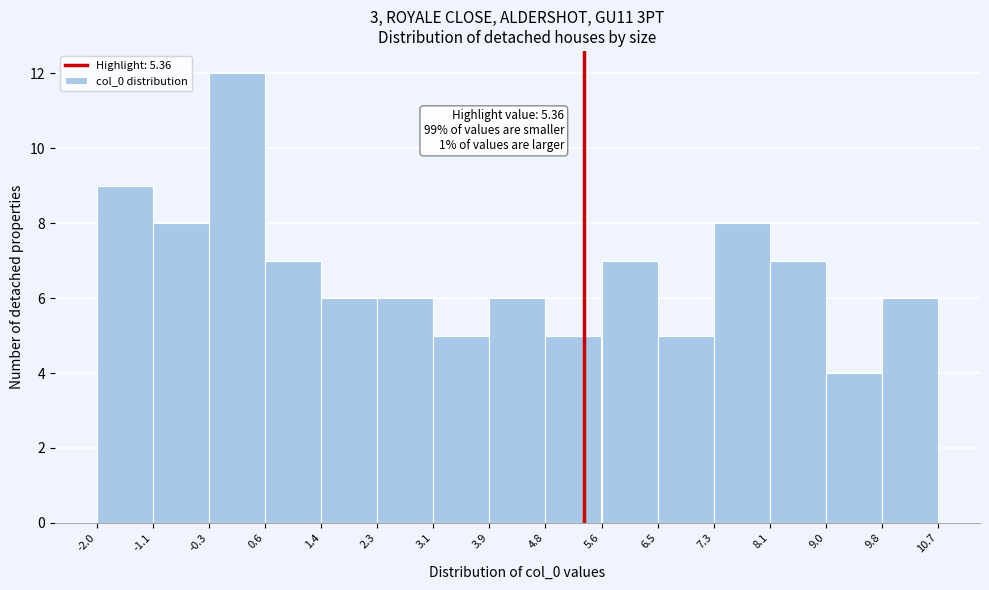

Which range on the x-axis has the tallest bar?

-0.3 to 0.6